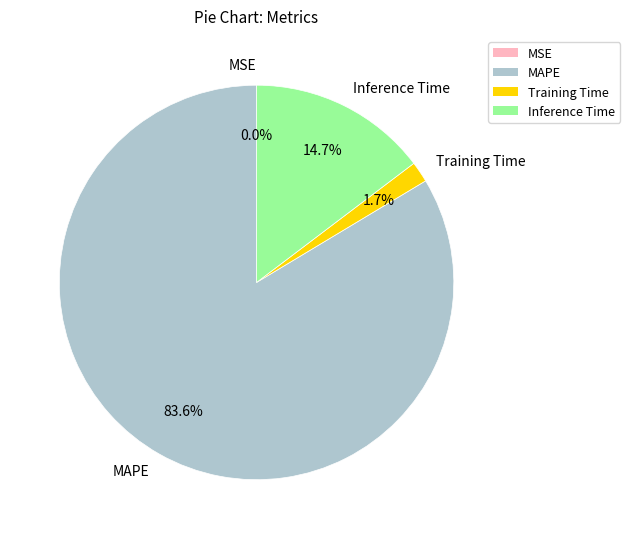

Between MAPE and Training Time, which is larger?

MAPE